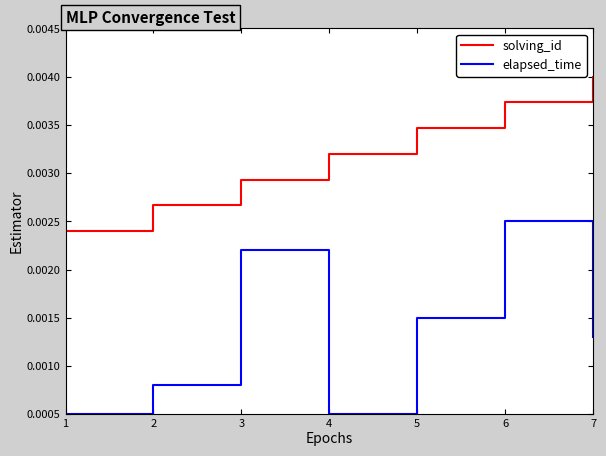

Rank the categories by solving_id value from lowest to highest.

1, 2, 3, 4, 5, 6, 7